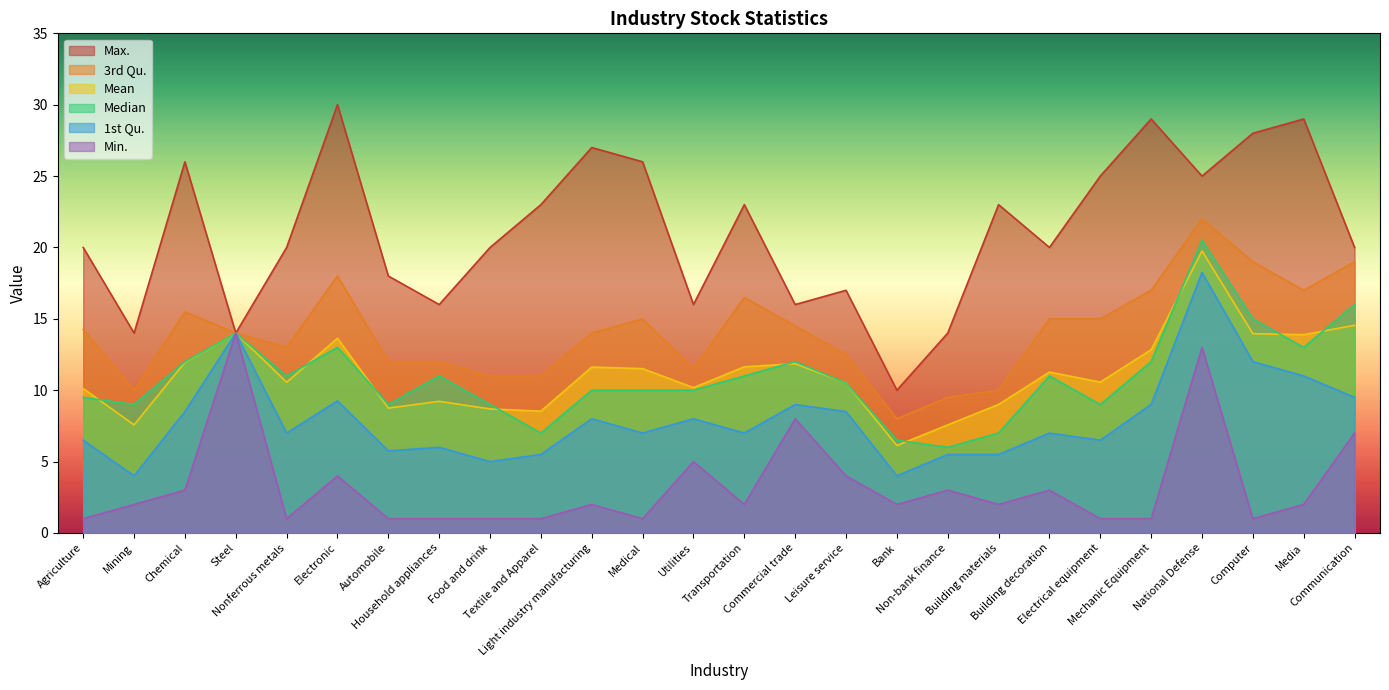

True or false: 1st Qu. and Max. intersect in this chart.

False